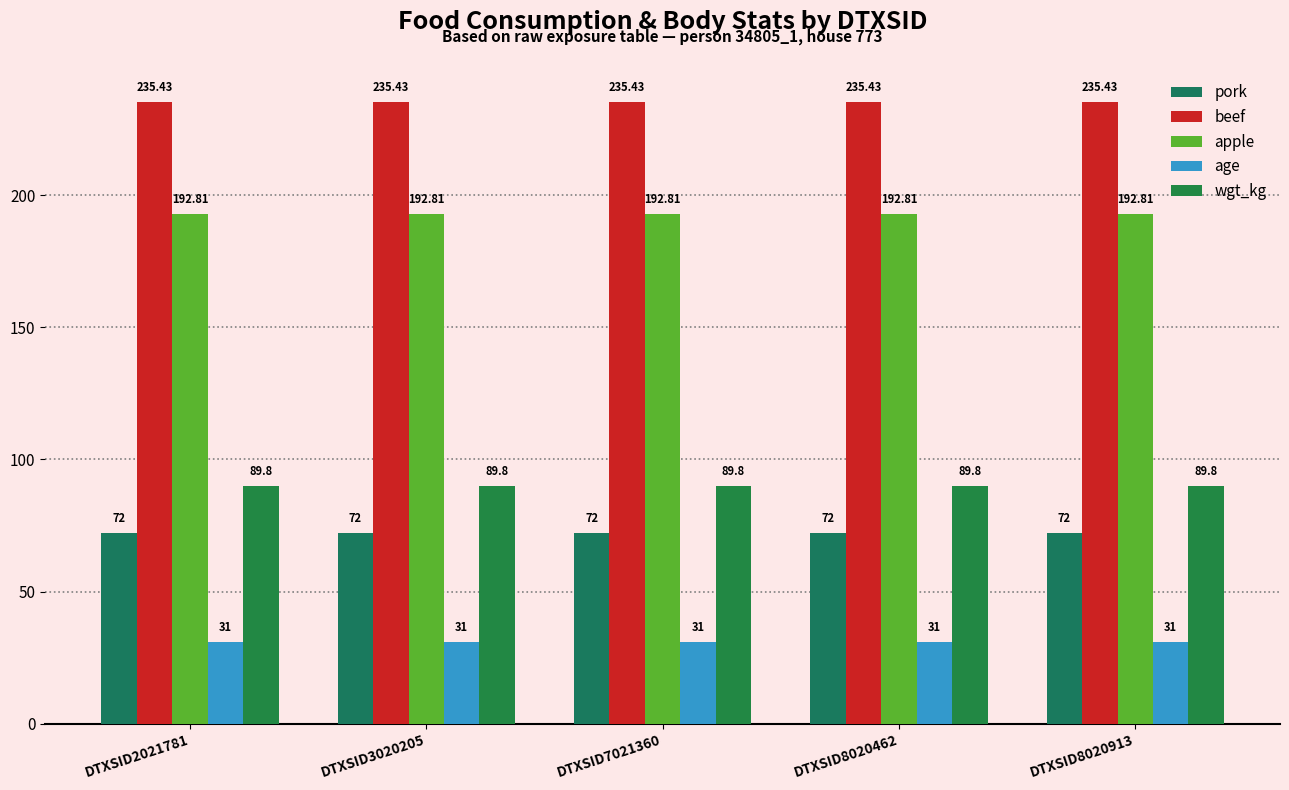

Reading left to right, list all the values displayed in this chart.

pork: 72.0	72.0	72.0	72.0	72.0
beef: 235.4	235.4	235.4	235.4	235.4
apple: 192.8	192.8	192.8	192.8	192.8
age: 31.0	31.0	31.0	31.0	31.0
wgt_kg: 89.8	89.8	89.8	89.8	89.8